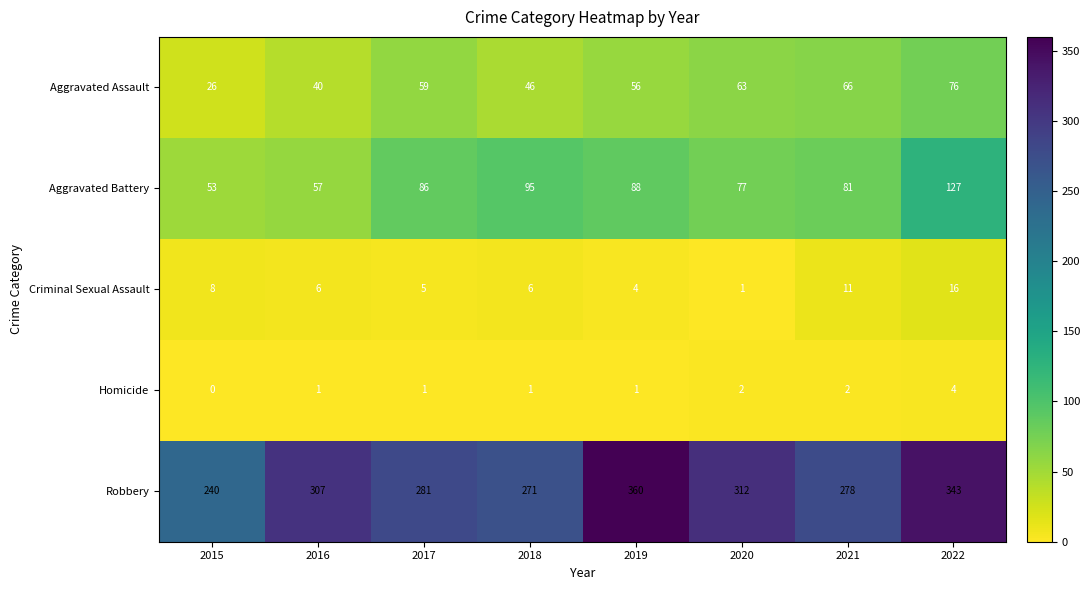

At how many categories does at least one series exceed 314?

2